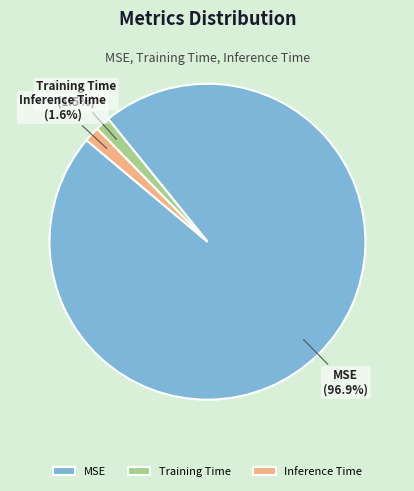

Count the number of slices in the pie.

3